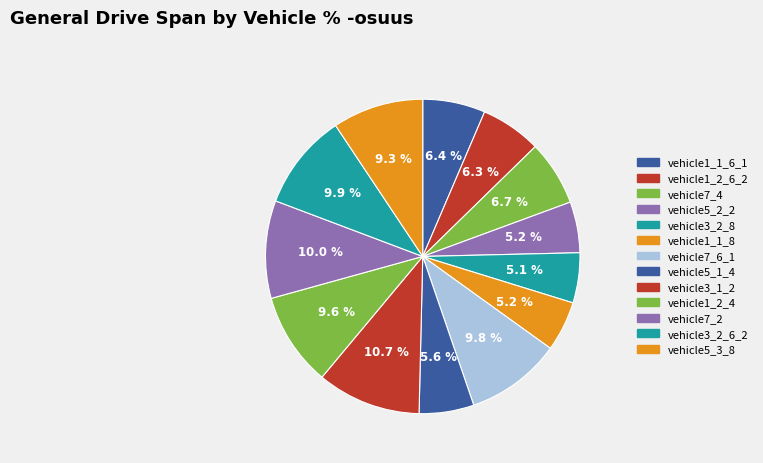

Is there a majority slice in this chart?

No